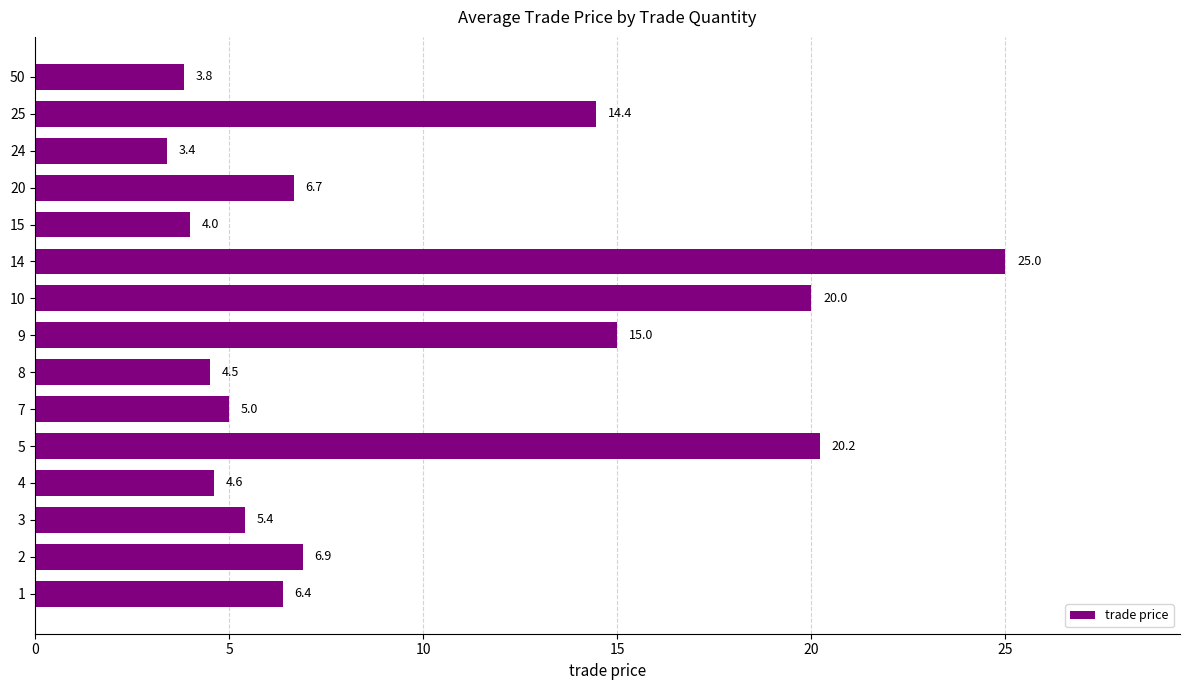

Is it true that the value at 10 is 5.6?

False